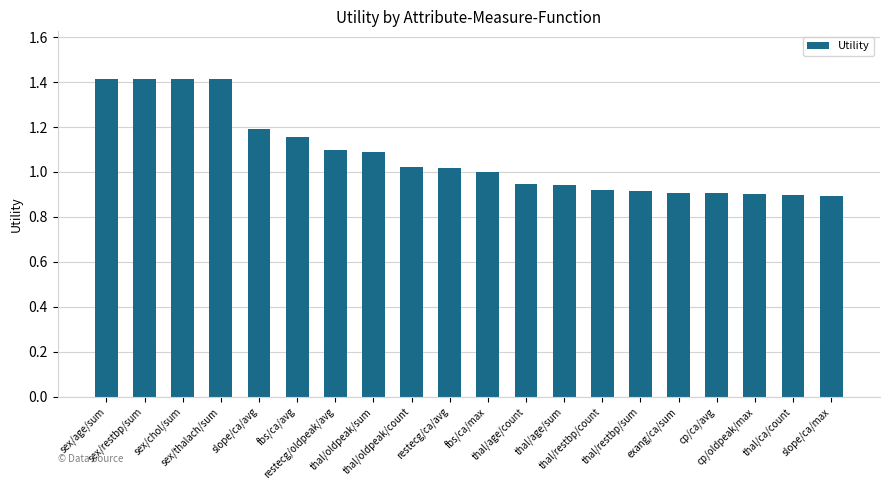

What is the maximum value shown in the chart?

1.4